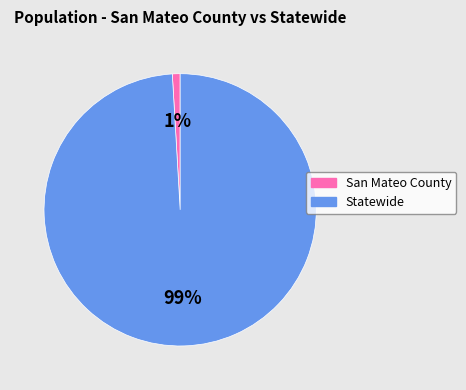

Which category has the smallest portion of the pie?

San Mateo County